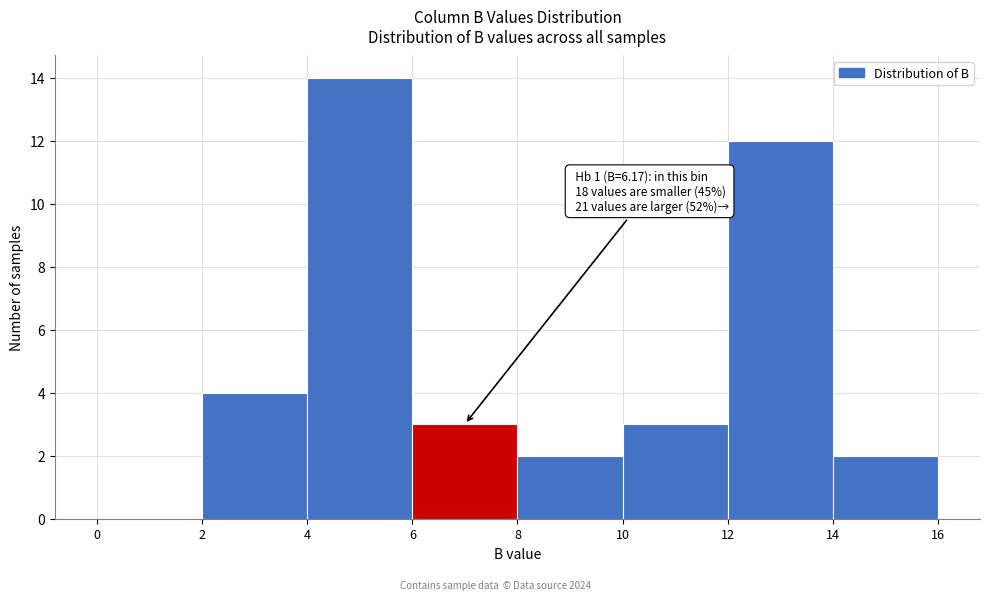

Over which range of the x-axis is the bar tallest?

4 to 6